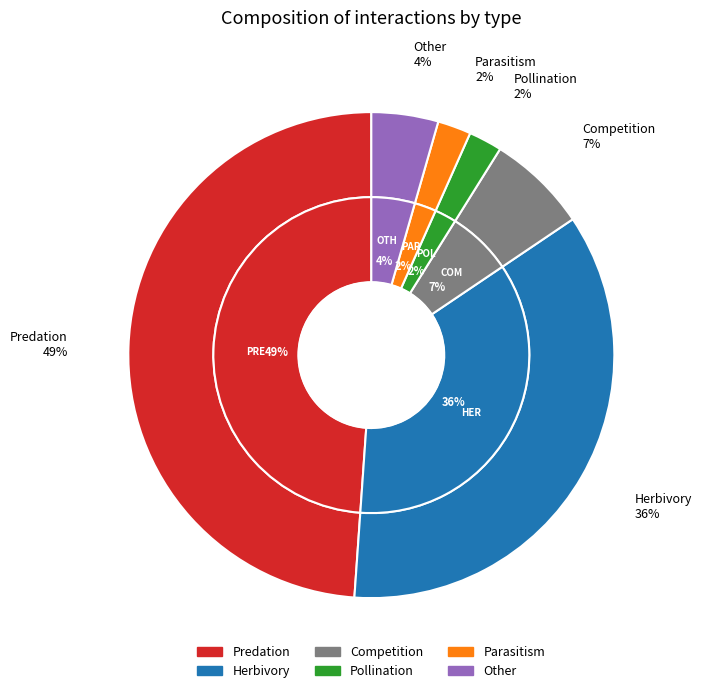

Which category has the biggest portion of the pie?

predation